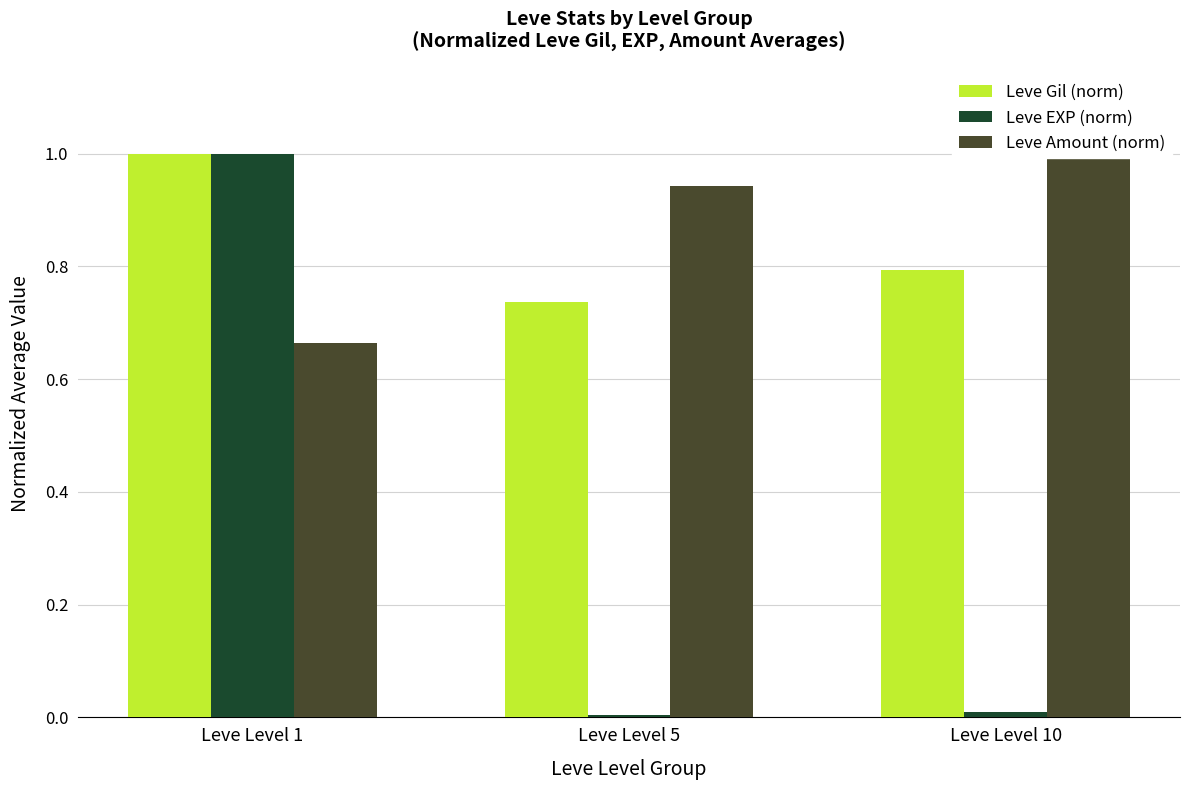

Which has a higher value, Leve Level 5 or Leve Level 1?

Leve Level 1